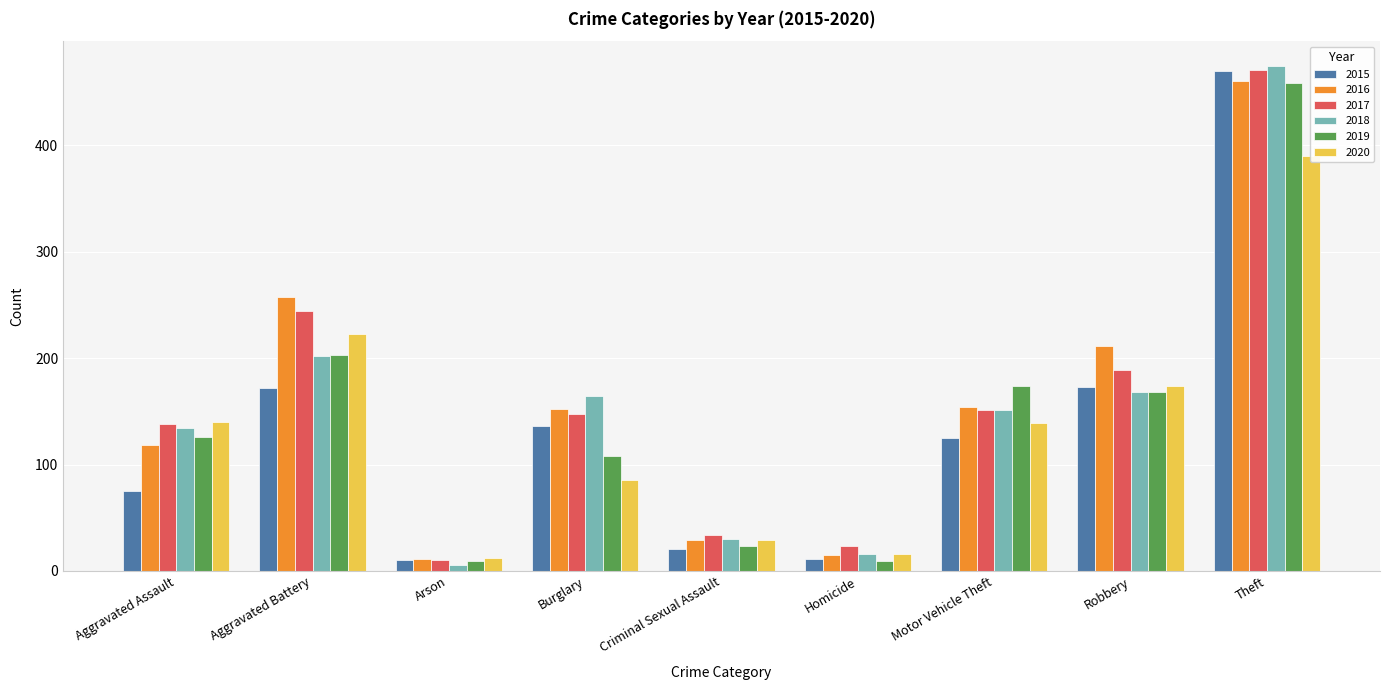

How many groups of bars are there?

9